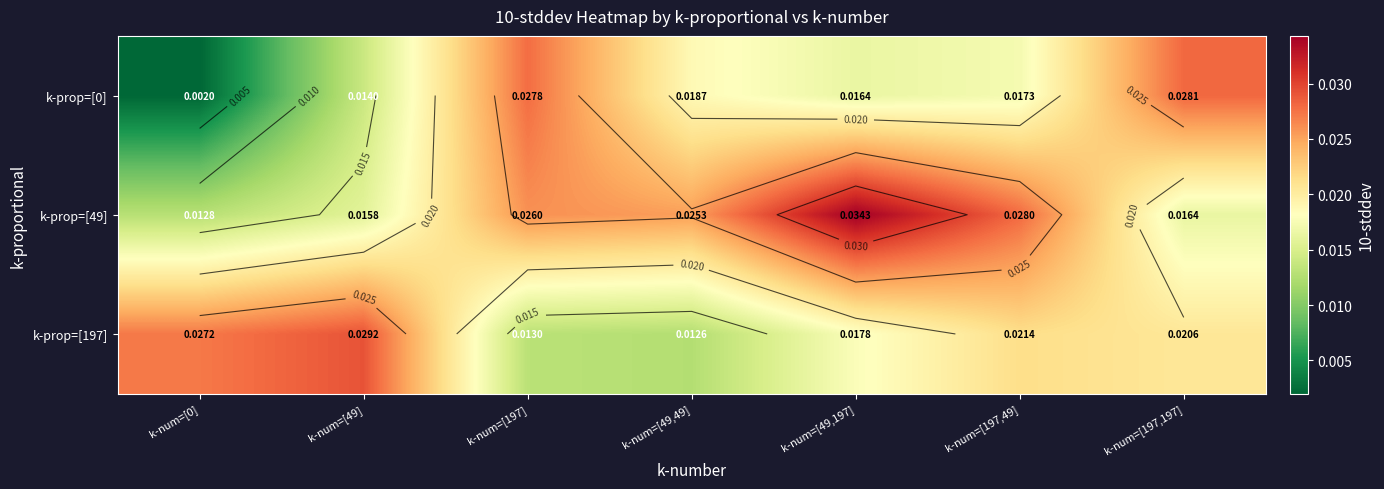

Rank the series at k-num=[49] from highest to lowest value.

k-prop=[197], k-prop=[49], k-prop=[0]